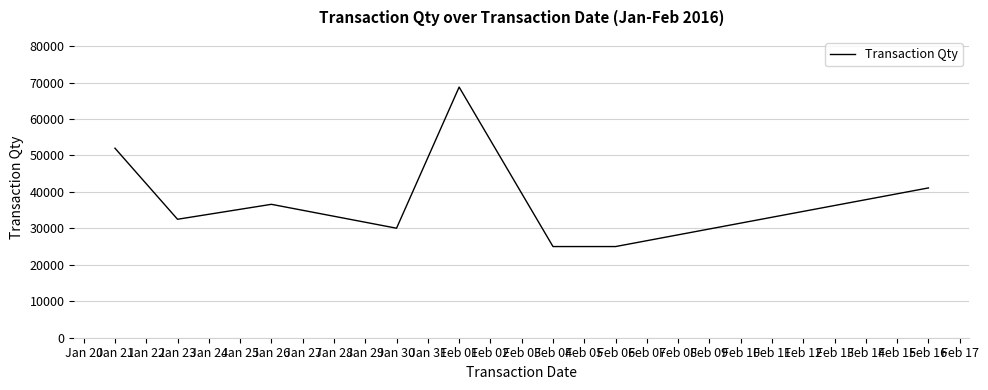

Where does the data first go above 36600?

Jan 21